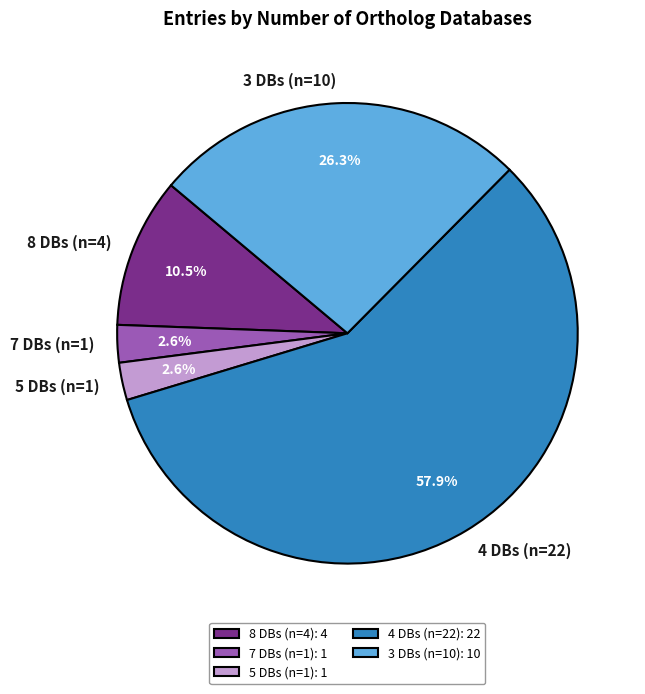

To the nearest percent, what is the average slice percentage?

20%